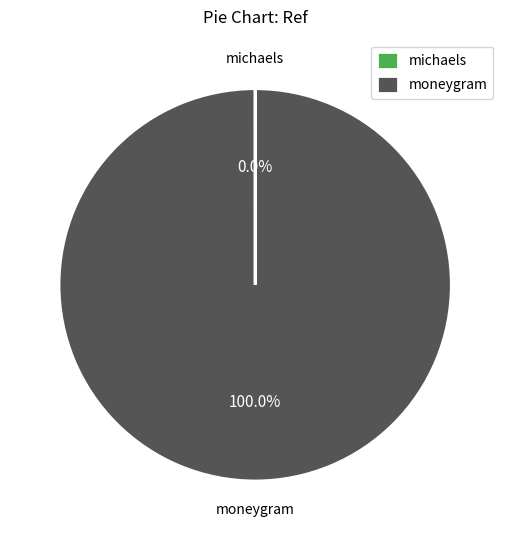

Which category accounts for the majority?

moneygram